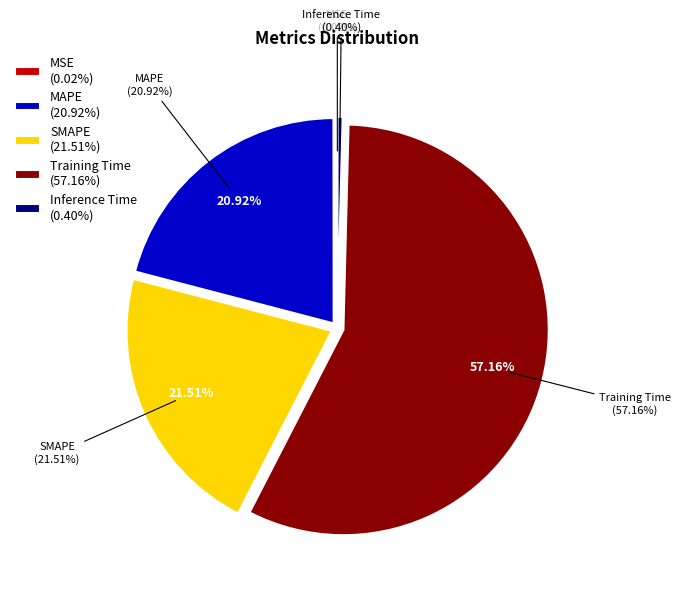

Does any single category account for the majority?

Yes